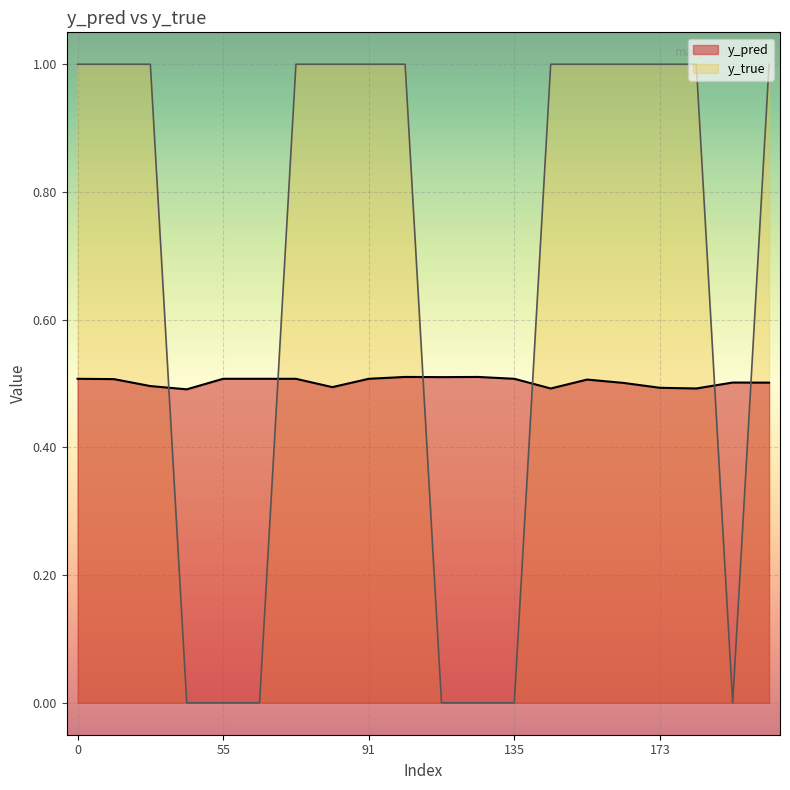

Between 43 and 173, which series saw the biggest shift?

y_true